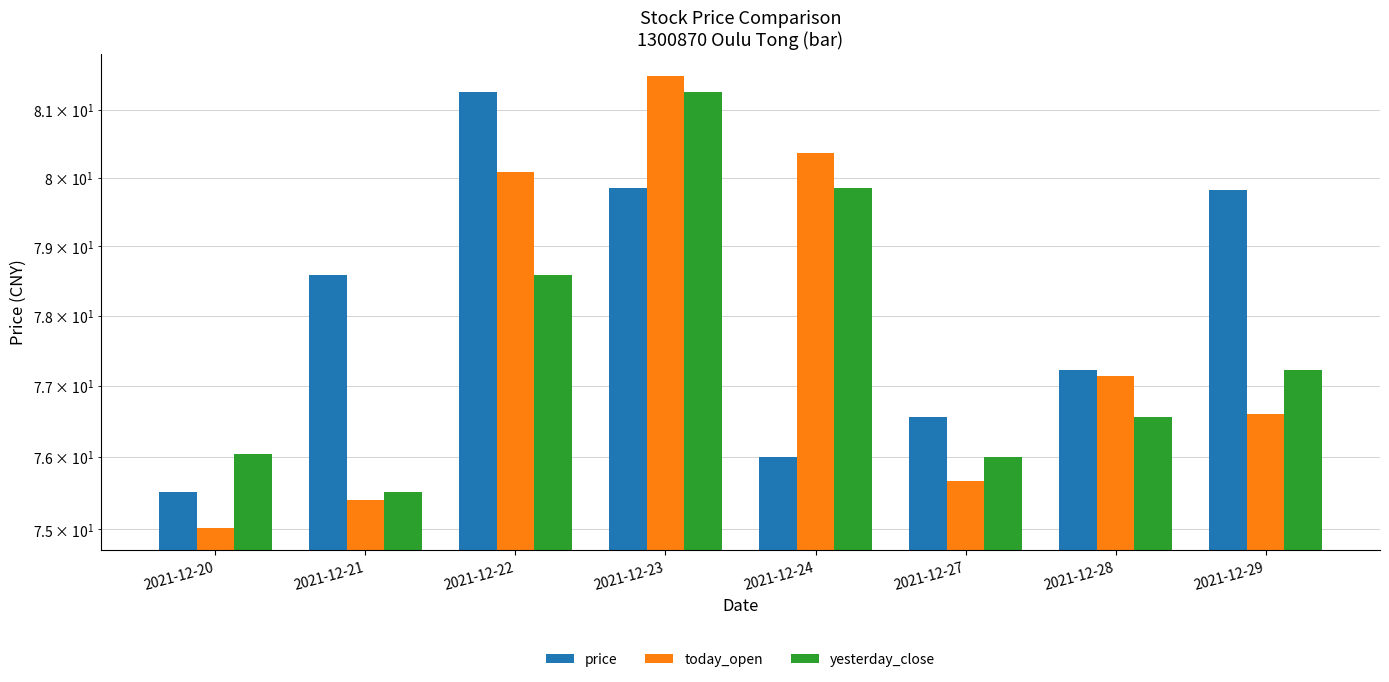

What is the value of the yesterday_close bar at the 6th from the left?

76.0